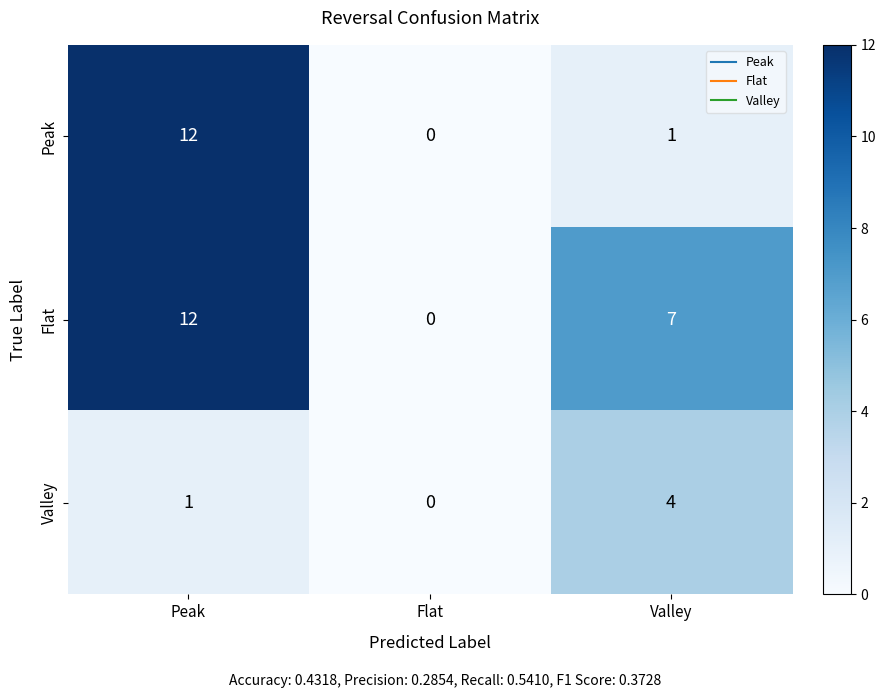

At which category does the chart reach its peak across all series?

Peak